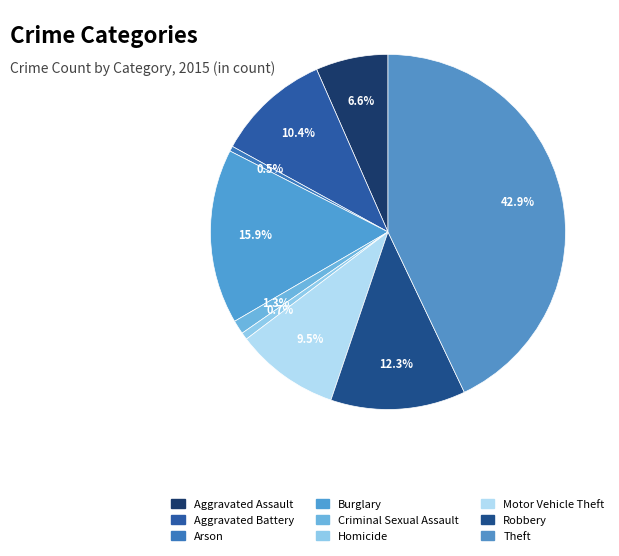

True or false: Theft accounts for 43% of the total.

True